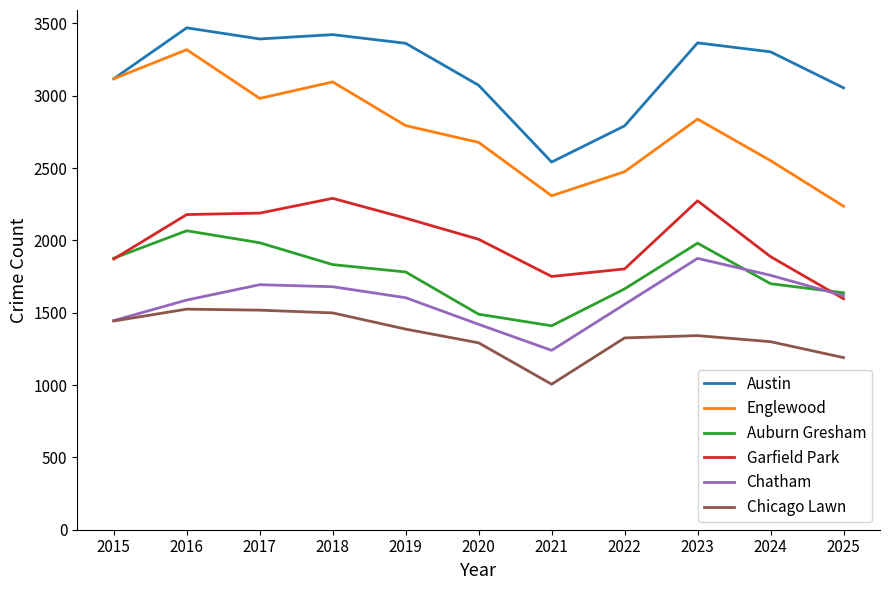

True or false: Austin and Chatham cross at least once.

False